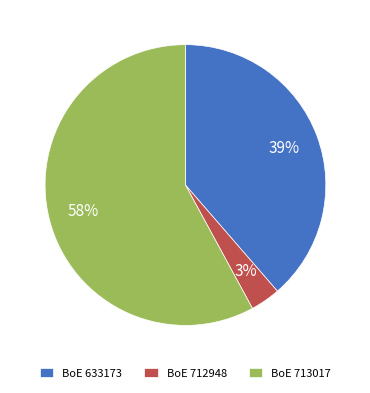

What is the largest slice in the pie chart?

BoE 713017